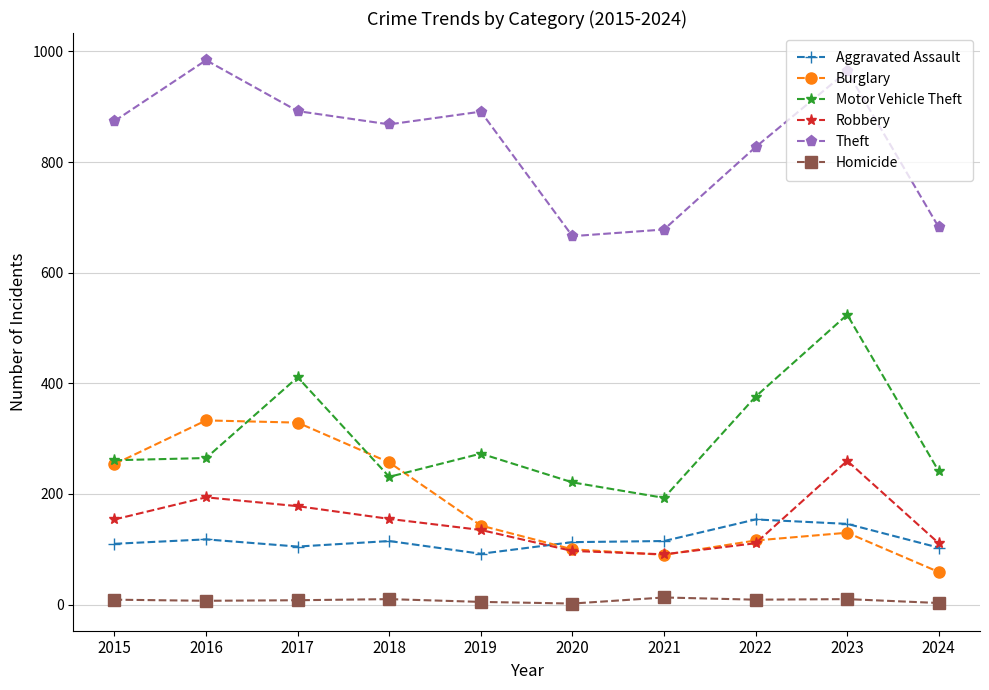

Does the chart have visible grid lines?

Yes